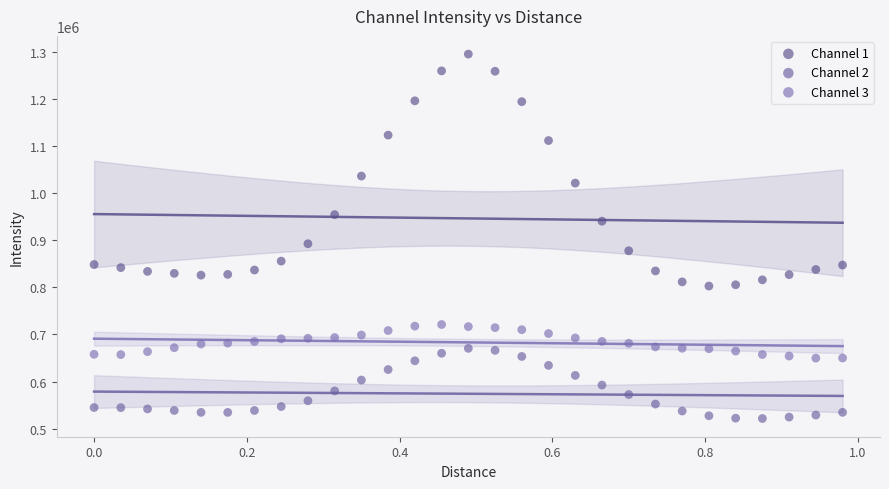

Which series contains the lowest Y value?

Channel 2